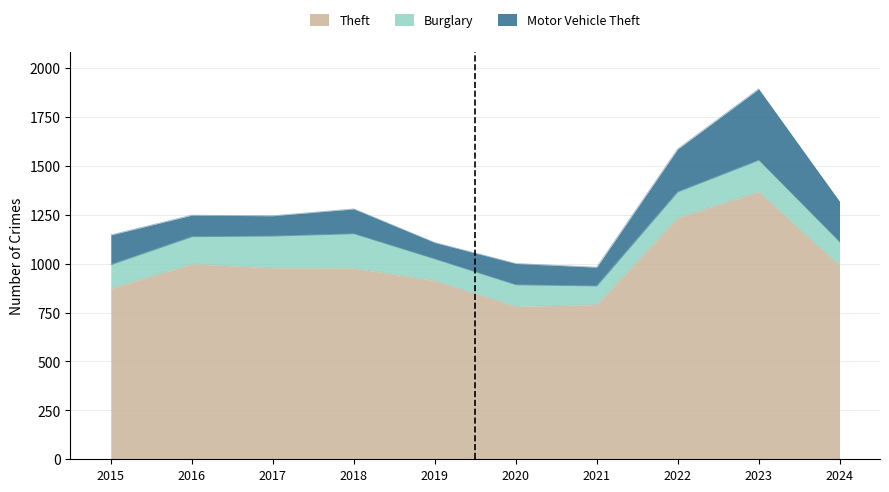

At 2018, list the series in order from largest to smallest.

Theft, Burglary, Motor Vehicle Theft